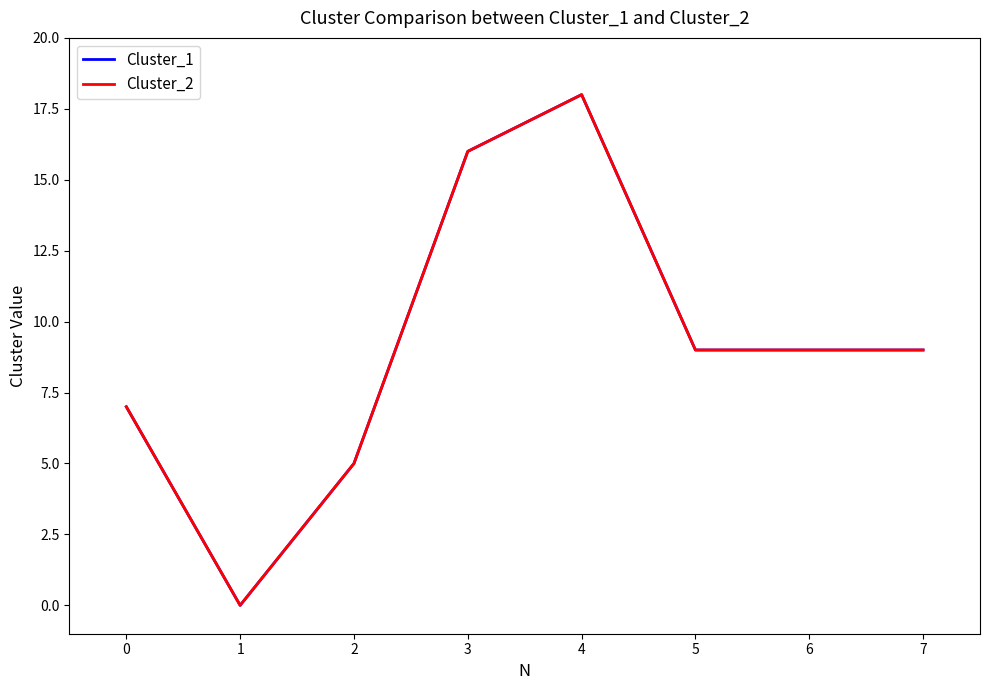

Reading left to right, extract all data points from this chart.

Cluster_1: 7	0	5	16	18	9	9	9
Cluster_2: 7	0	5	16	18	9	9	9